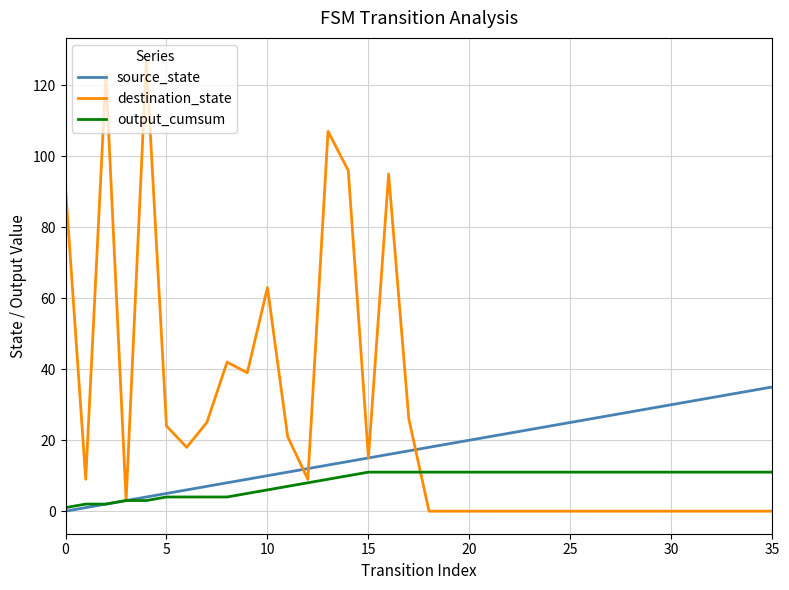

Which series has the largest total across all categories?

destination_state